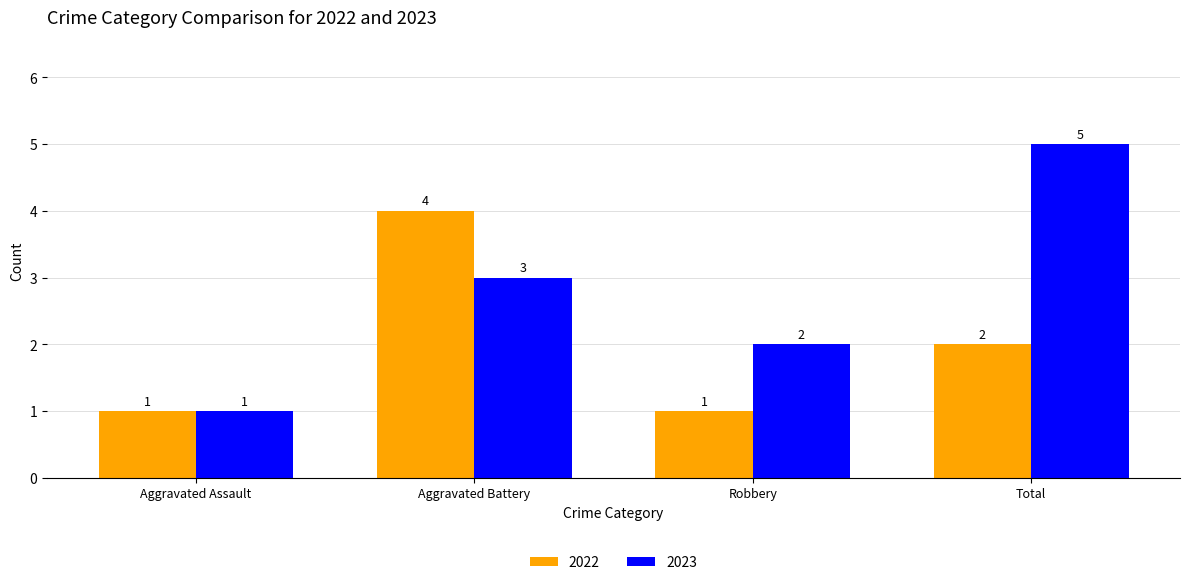

What is the highest value of the 2023 series?

5